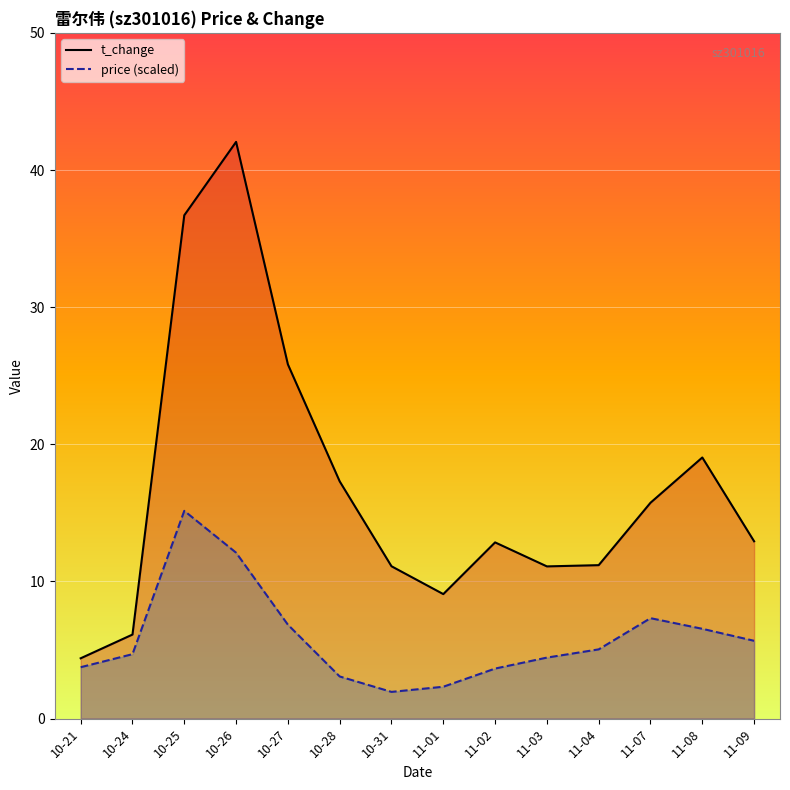

What is the maximum value for price (scaled)?

15.1